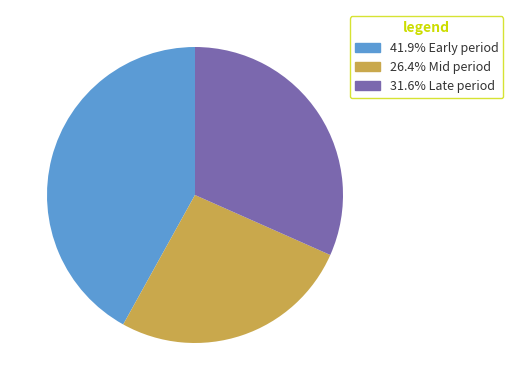

Is there any slice that represents more than half of the pie?

No